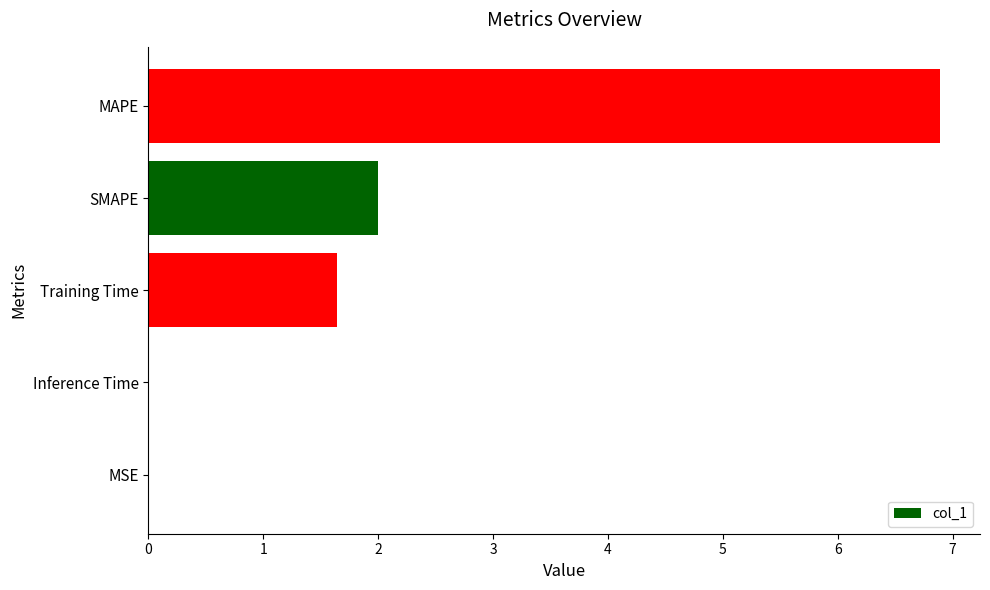

What is the maximum value shown in the chart?

6.9